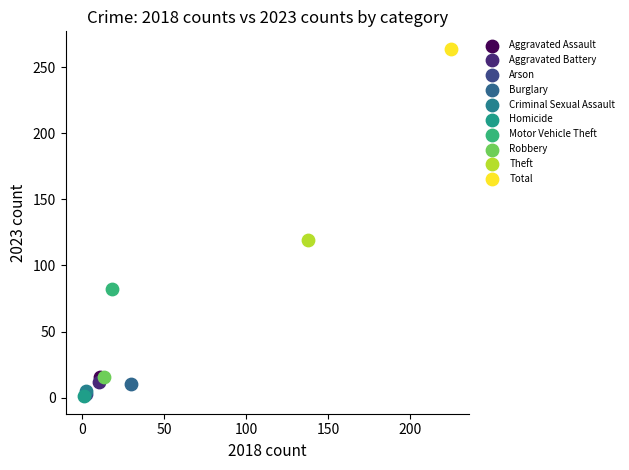

What are all the series names shown in the legend?

Aggravated Assault, Aggravated Battery, Arson, Burglary, Criminal Sexual Assault, Homicide, Motor Vehicle Theft, Robbery, Theft, Total